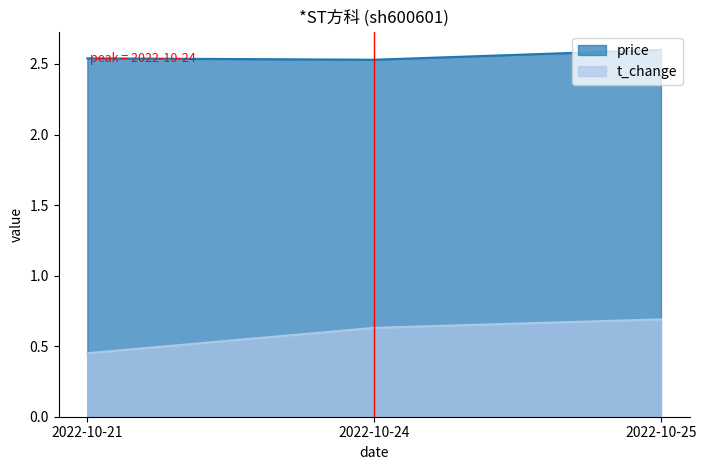

Reading right to left, what are all the values shown in this chart?

price: 2022-10-25=2.6	2022-10-24=2.5	2022-10-21=2.5
t_change: 2022-10-25=0.7	2022-10-24=0.6	2022-10-21=0.5